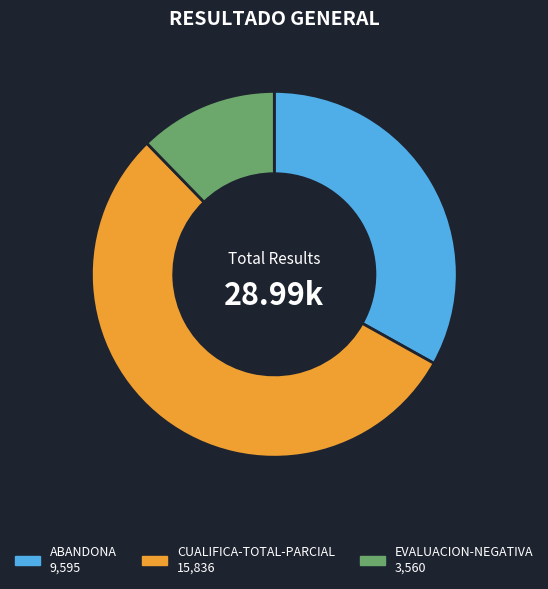

True or false: EVALUACION-NEGATIVA accounts for 26% of the total.

False